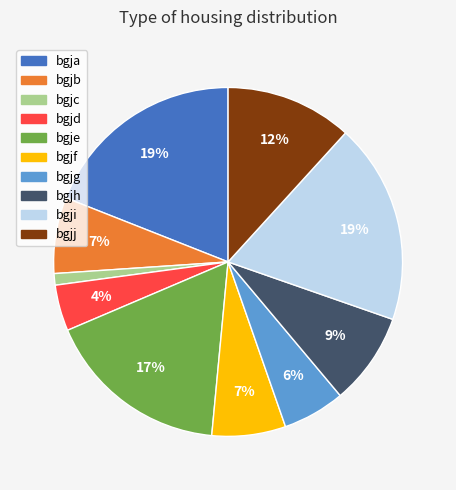

To the nearest percent, what is the combined percentage of bgjh and bgjb?

16%